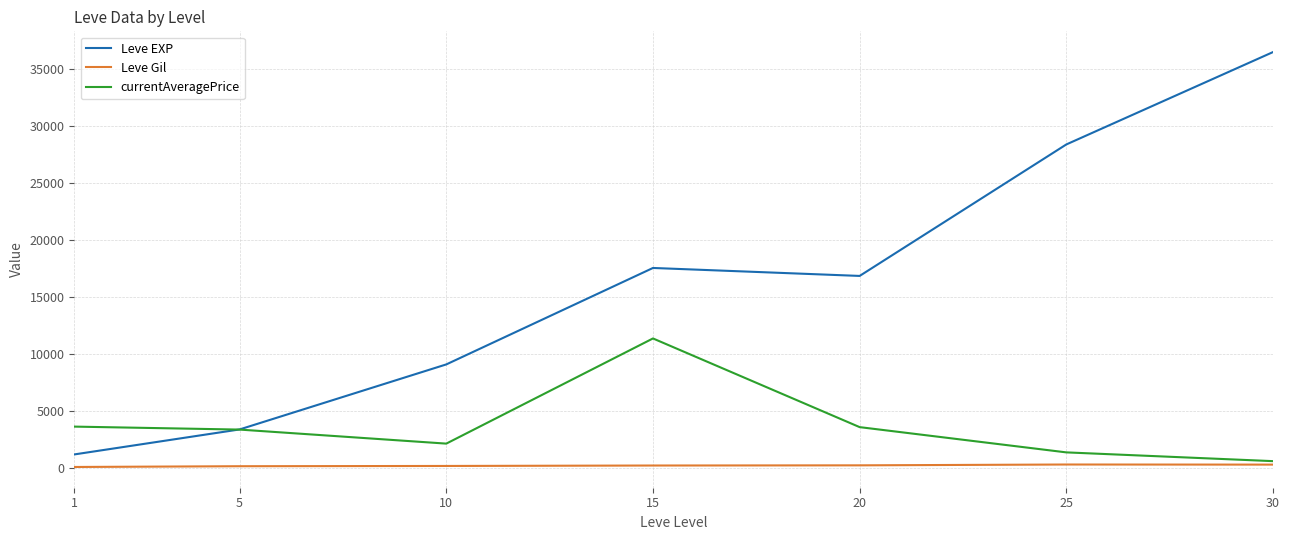

True or false: Leve EXP and Leve Gil intersect in this chart.

False